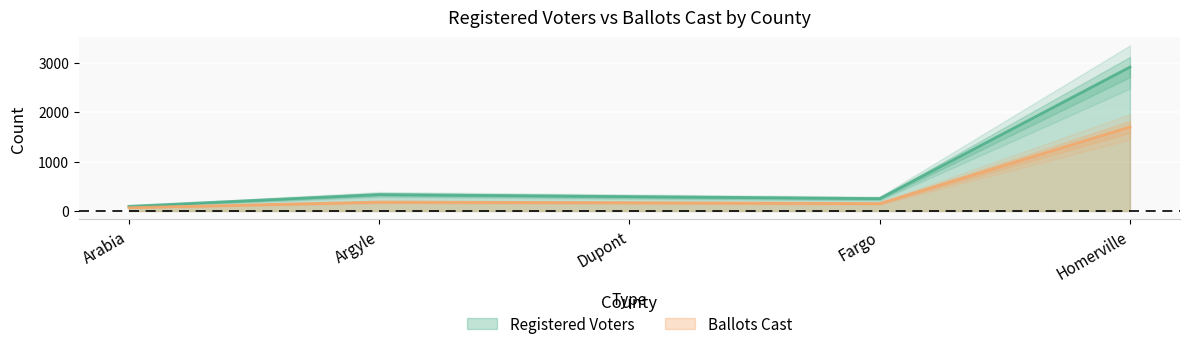

What is the label of the 2nd point from the right?

Fargo